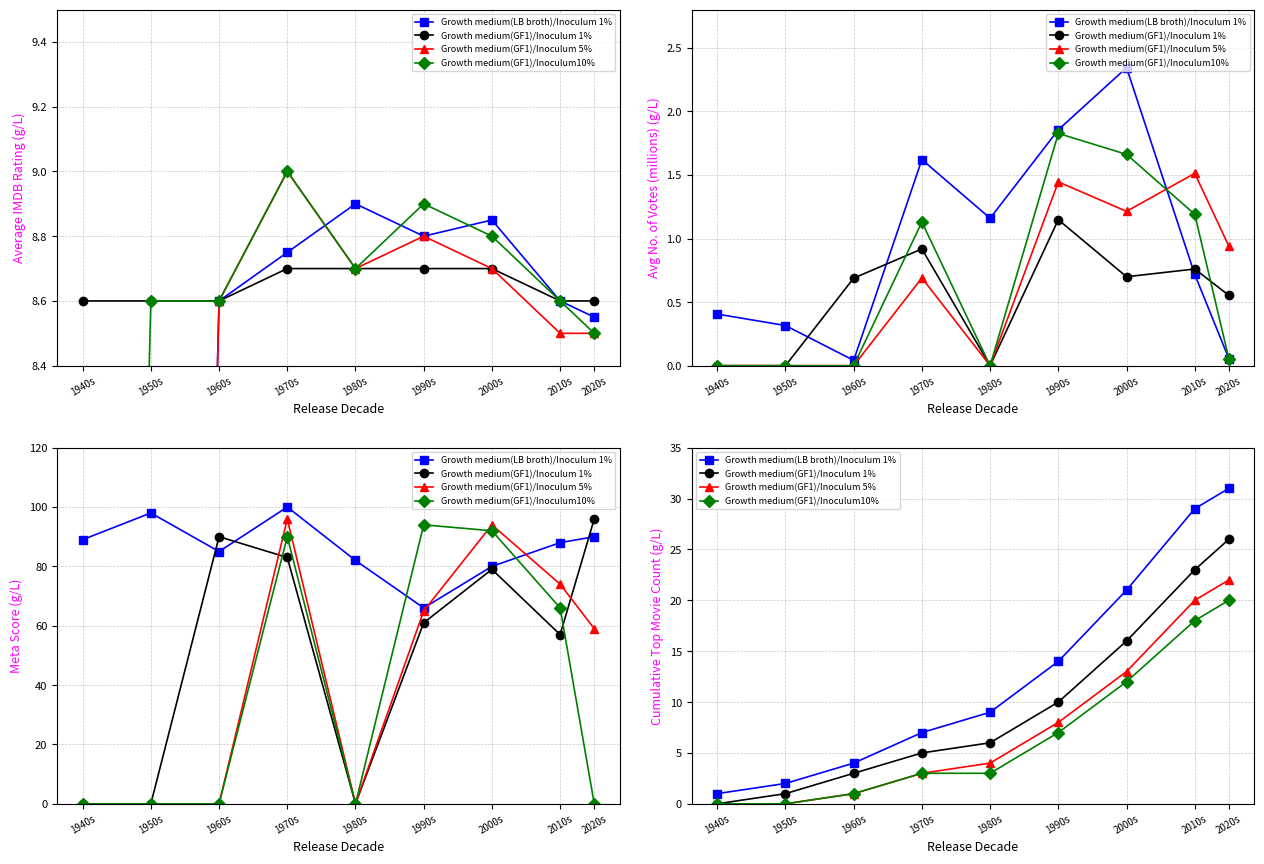

What is the value of the Growth medium(GF1)/Inoculum 5% point at the 8th from the left?

20